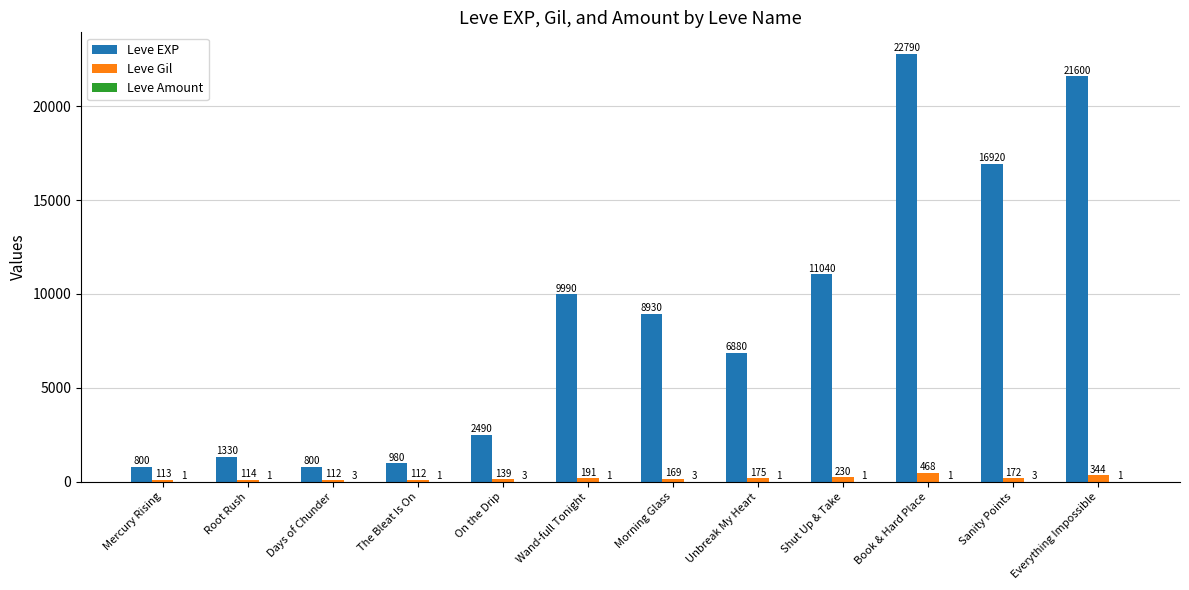

Count the number of categories in the chart.

12